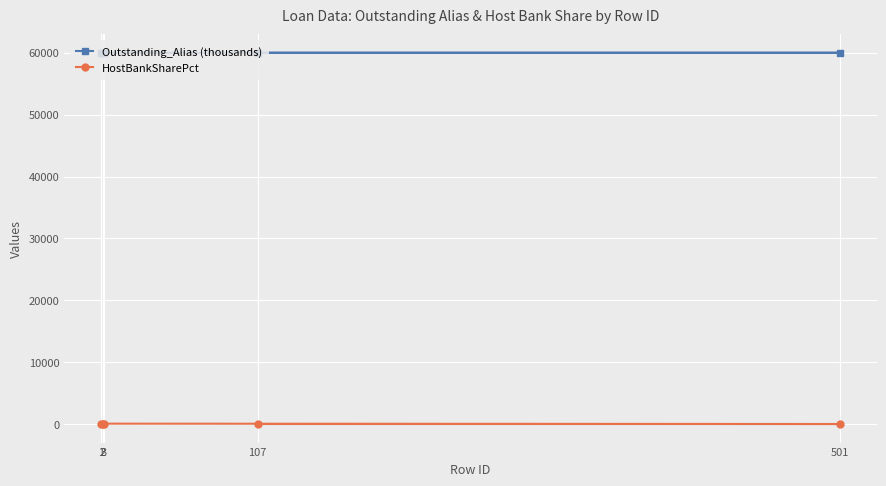

True or false: HostBankSharePct and Outstanding_Alias (thousands) intersect in this chart.

False